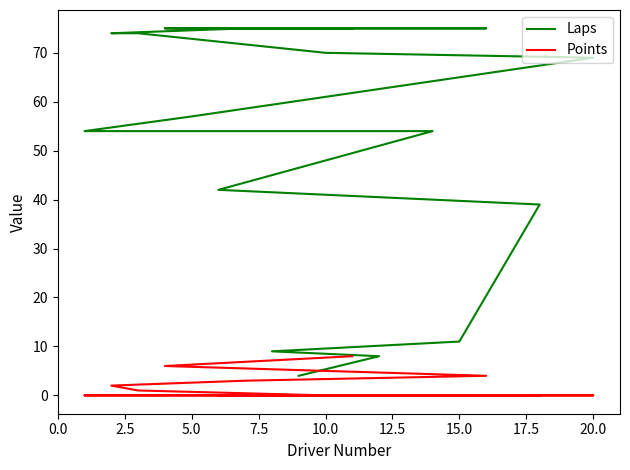

What is the difference between the maximum and minimum values in the Points series?

8